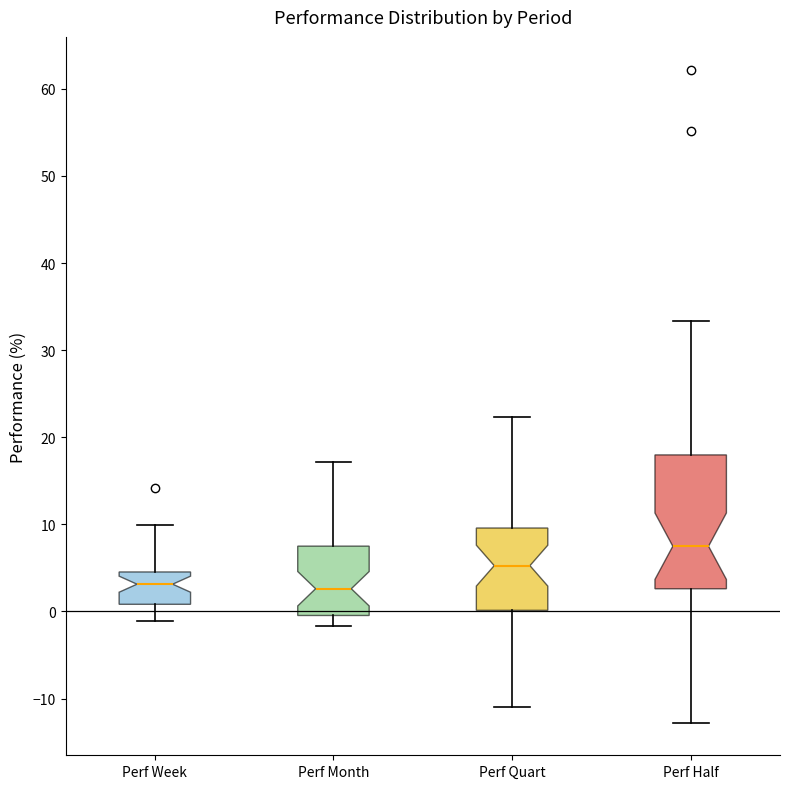

Where does the lower whisker of the box for Perf Month end on the y-axis? The values are not printed on the chart, so give them approximately, as read against the axis.

-2